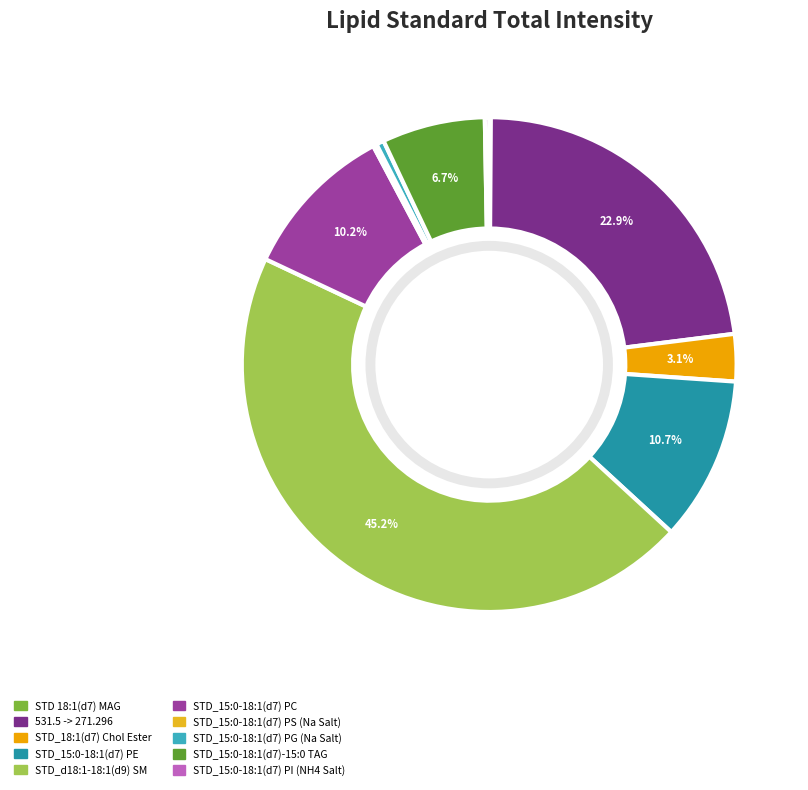

Between STD_15:0-18:1(d7) PG (Na Salt) and STD_18:1(d7) Chol Ester, which is larger?

STD_18:1(d7) Chol Ester